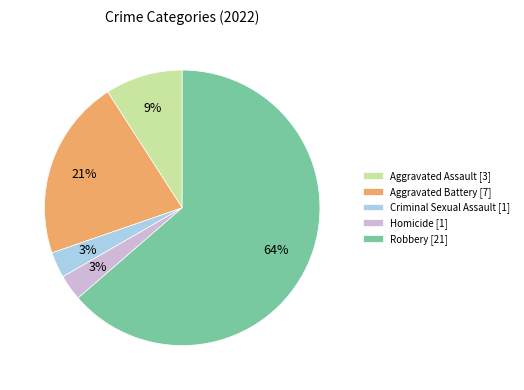

What percentage is the Aggravated Assault slice, to the nearest percent?

9%